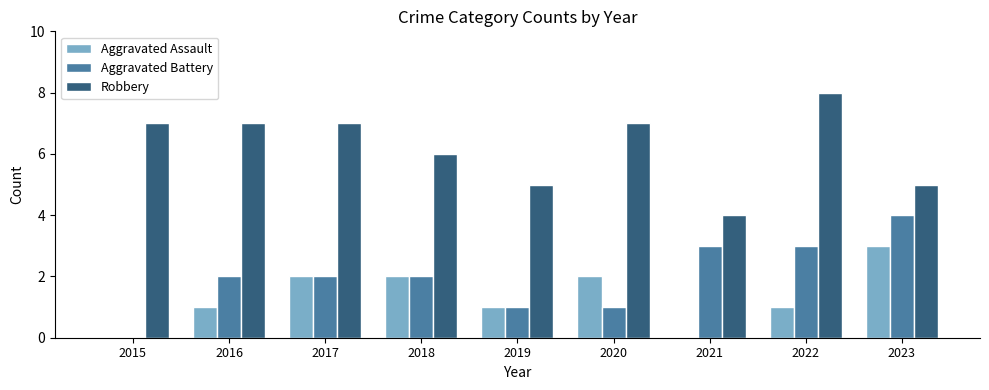

Are the bars horizontal?

No